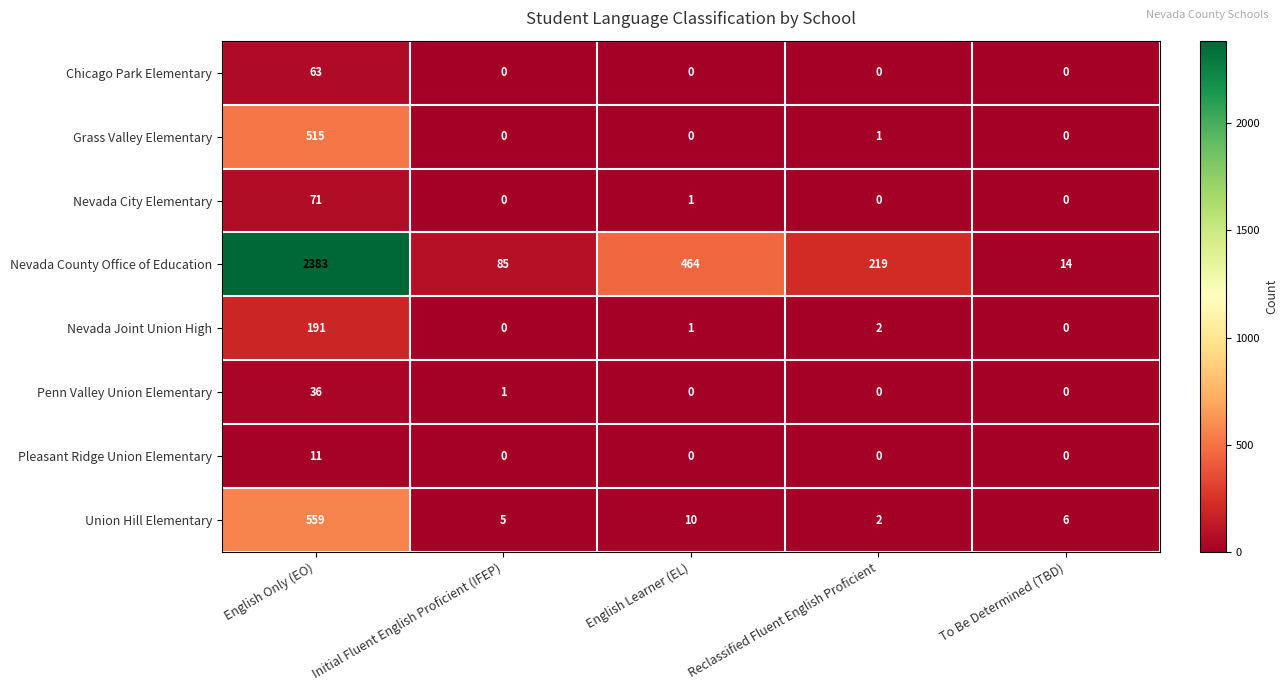

Which series has the largest total across all categories?

Nevada County Office of Education